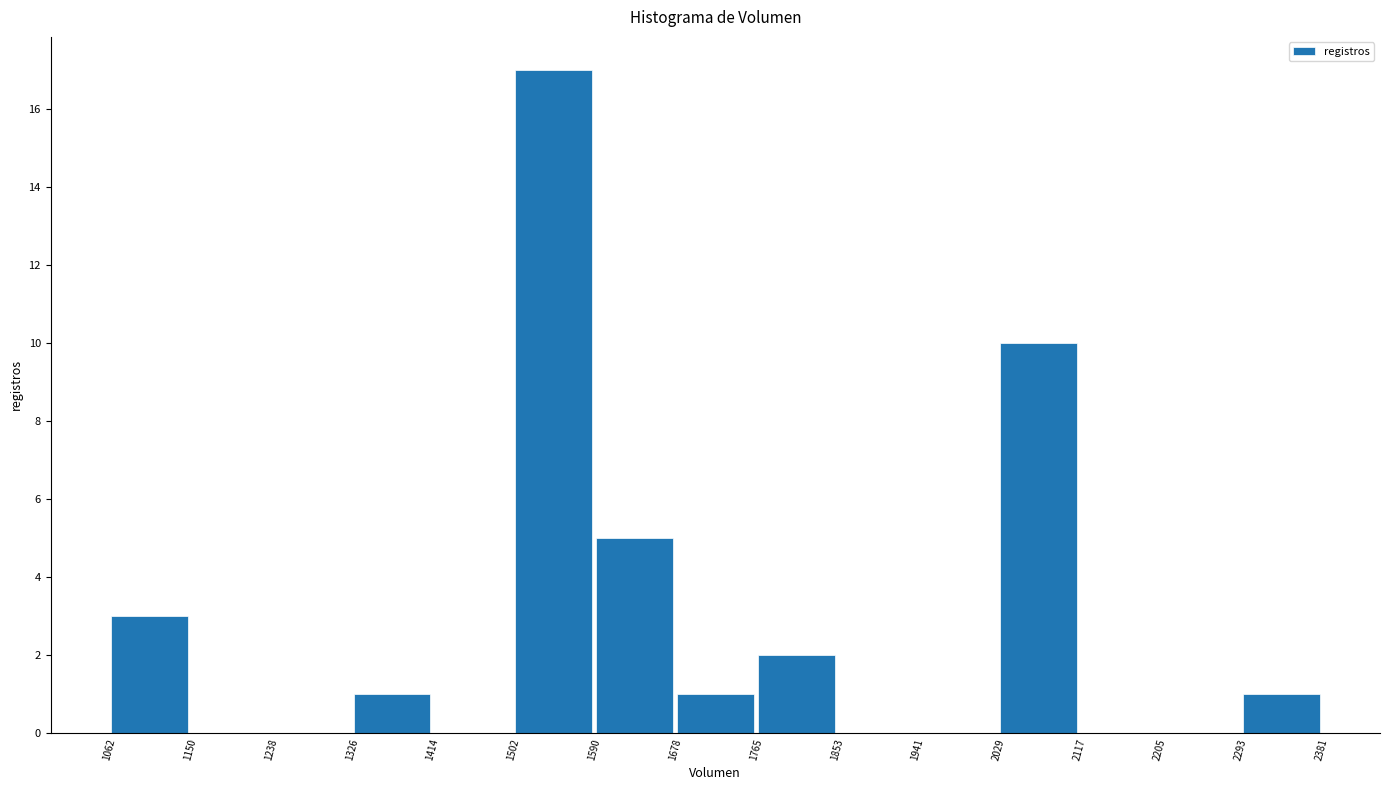

How tall is the bar that spans 1765 to 1853 on the x-axis? The values are not printed on the chart, so give them approximately, as read against the axis.

2